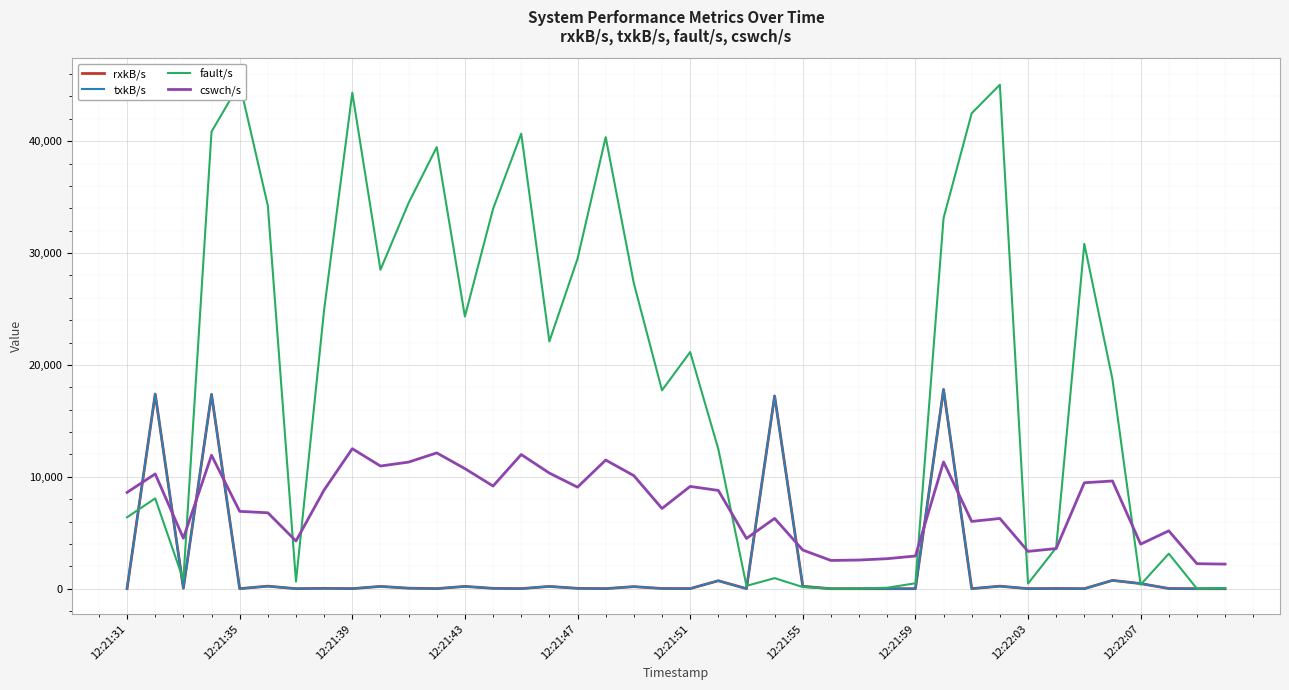

Which series ends up on top after the final intersection of txkB/s and cswch/s?

cswch/s